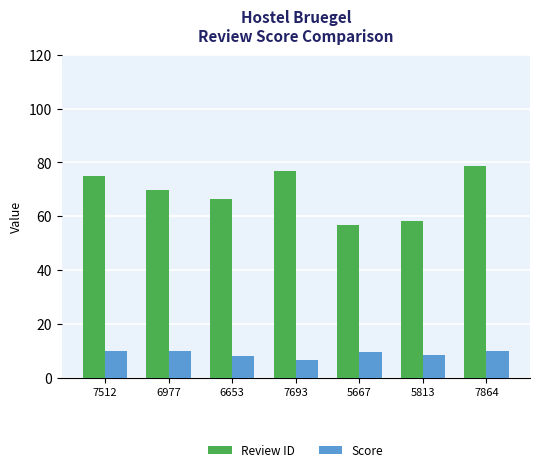

What is the difference between the Score values at 7512 and 5667?

0.4